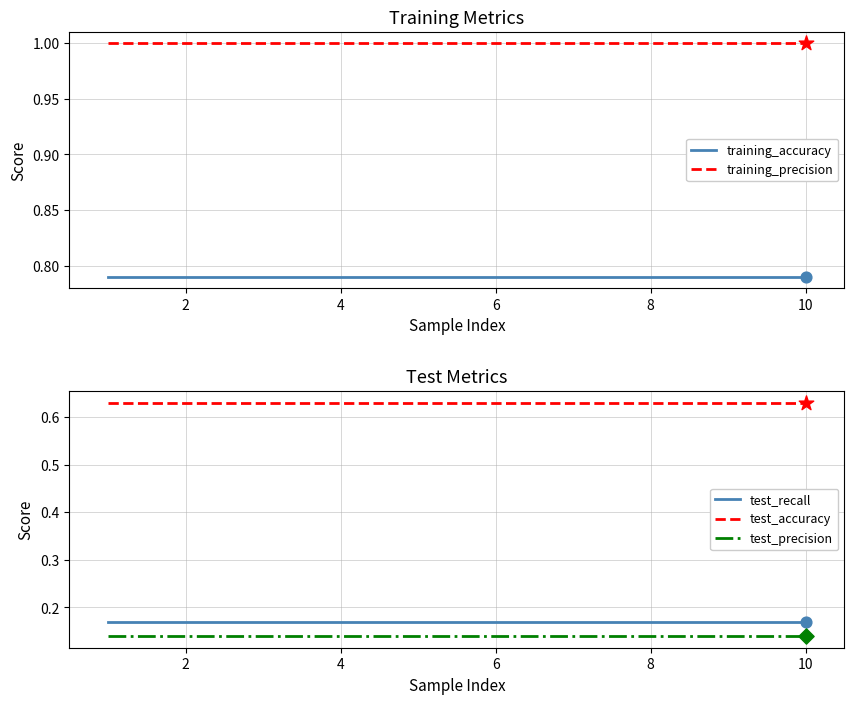

Which series has the widest spread of Y values?

training_accuracy